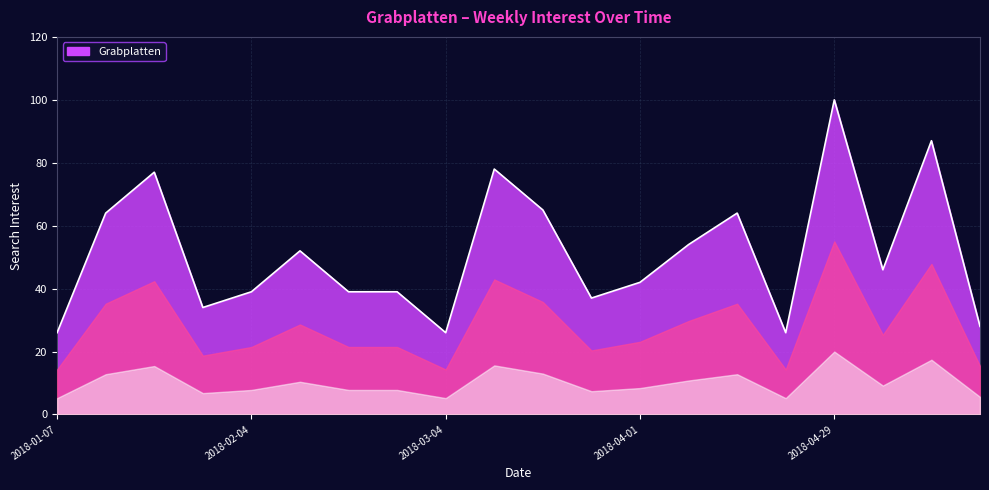

What is the smallest value displayed?

26